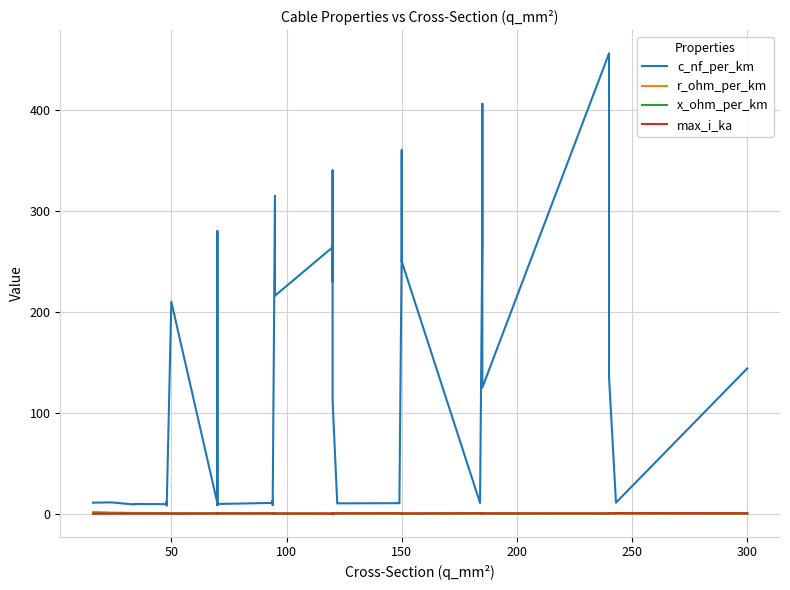

At which category does c_nf_per_km reach its first local peak?

50